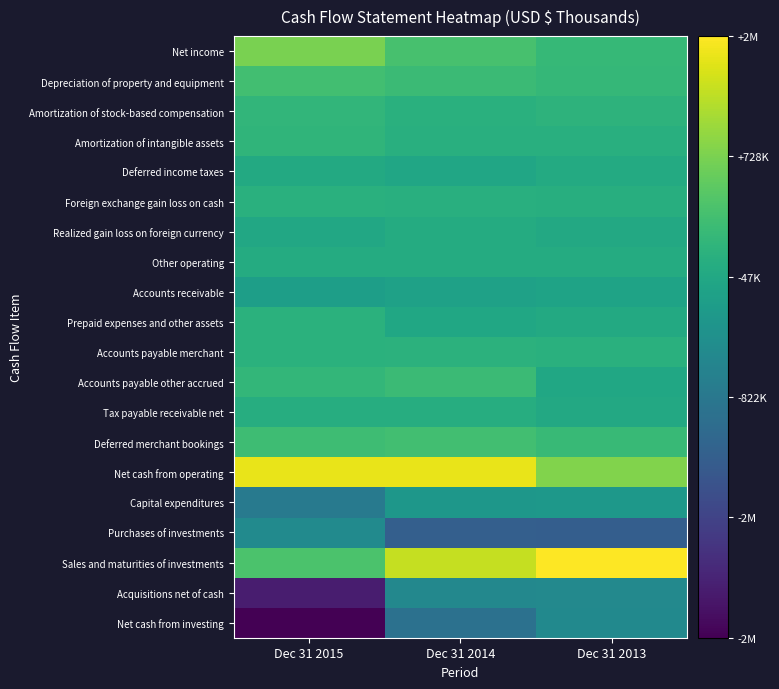

Which series has the largest total across all categories?

Net cash from operating